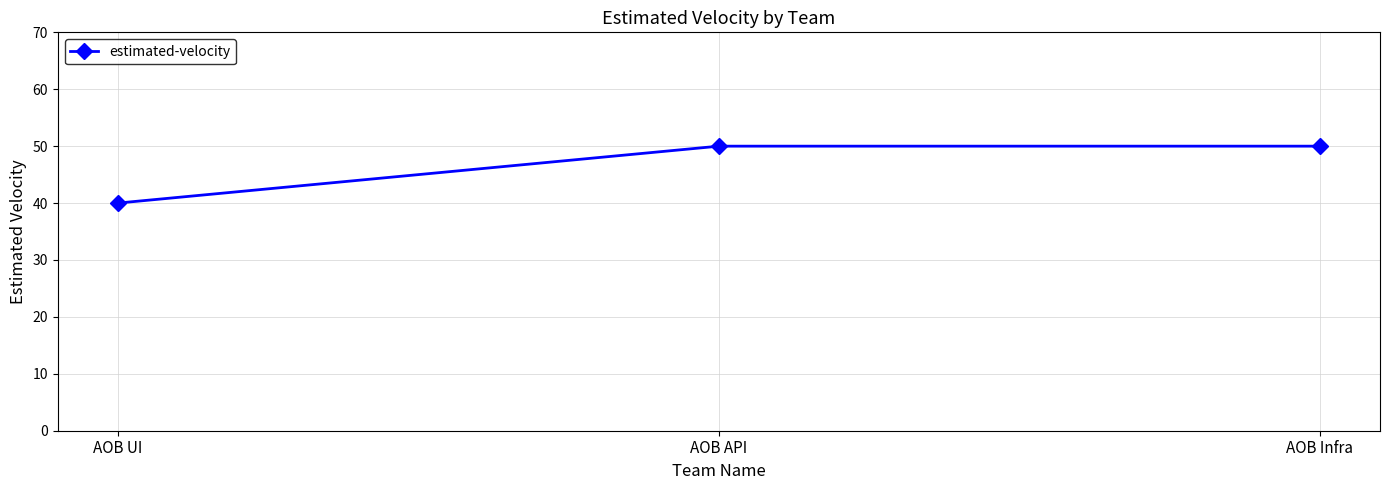

How many values are below 50?

1